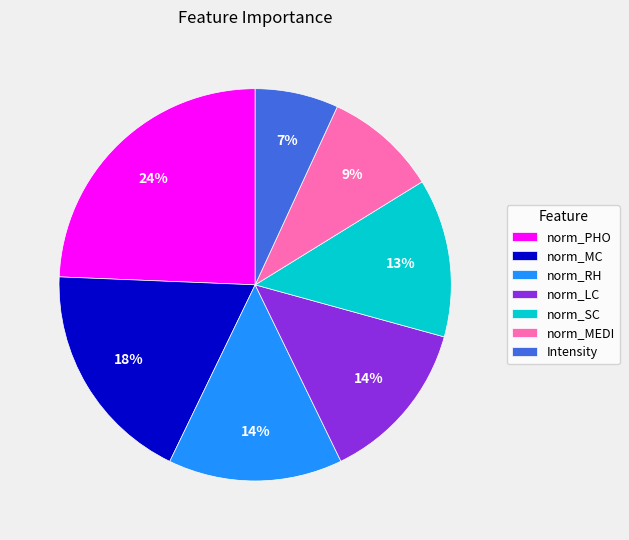

What is the largest slice in the pie chart?

norm_PHO